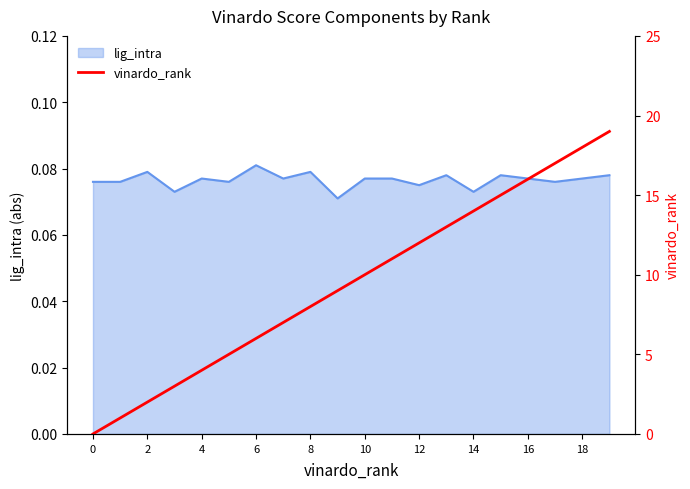

What is the sum of all values?

190